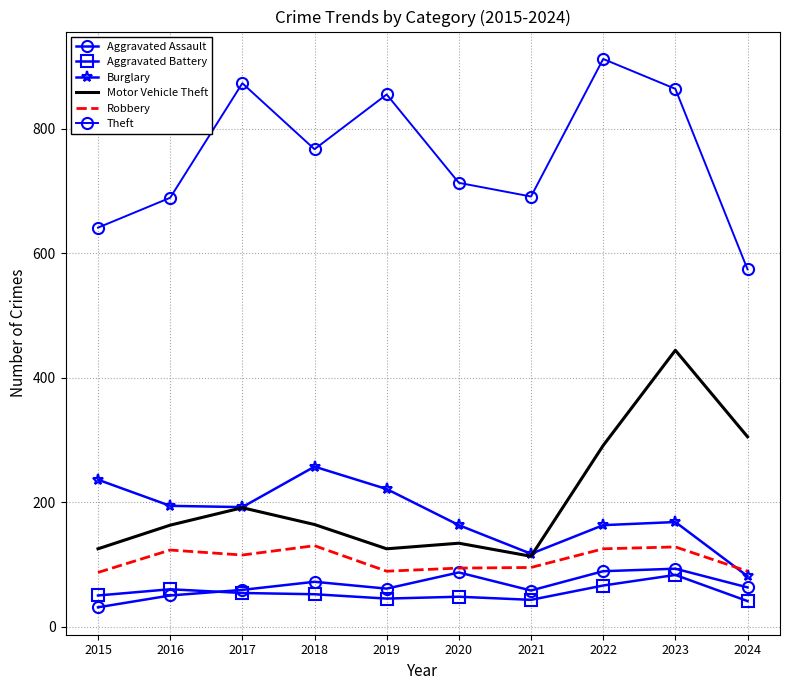

Which series has the largest total across all categories?

Theft